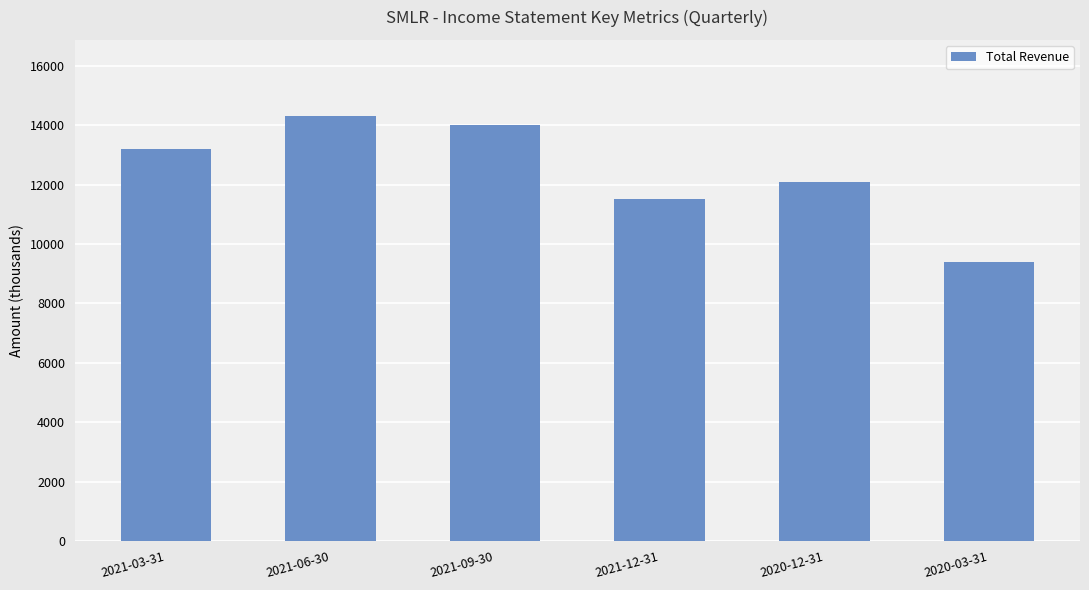

What is the sum of all values?

74500